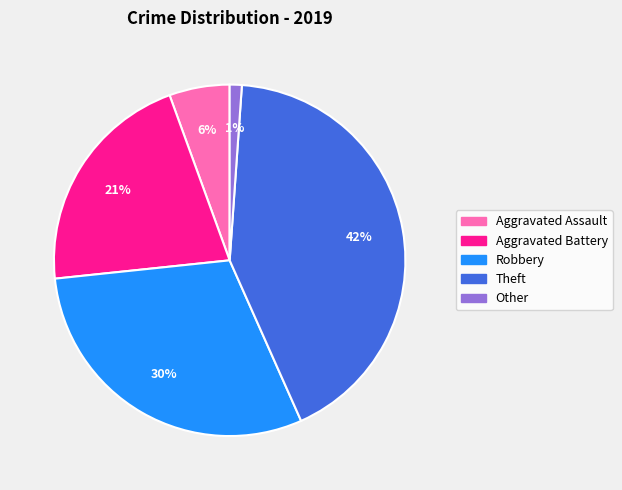

The Aggravated Battery slice represents 11% of the pie. True or false?

False